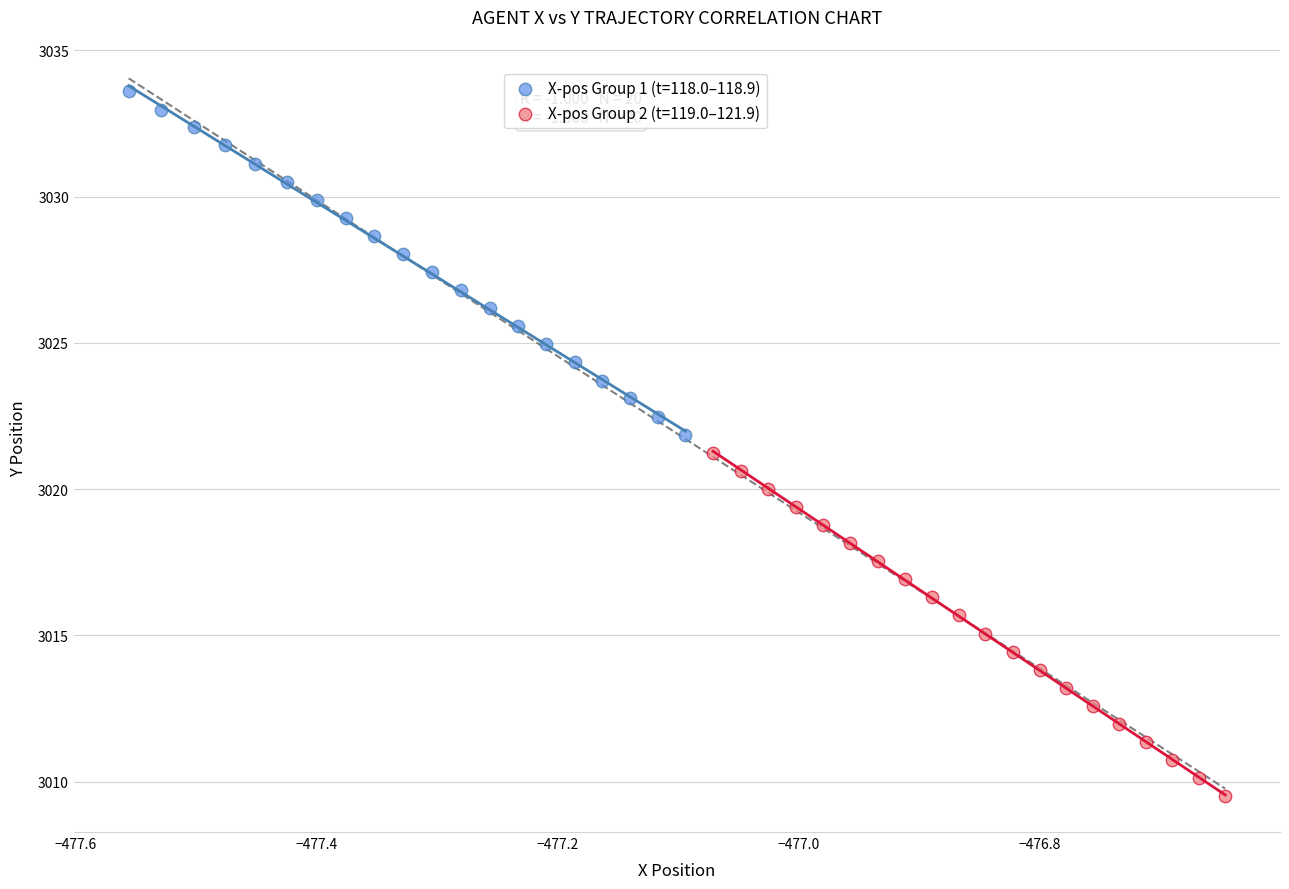

Which series reaches the maximum Y coordinate?

X-pos Group 1 (t=118.0–118.9)